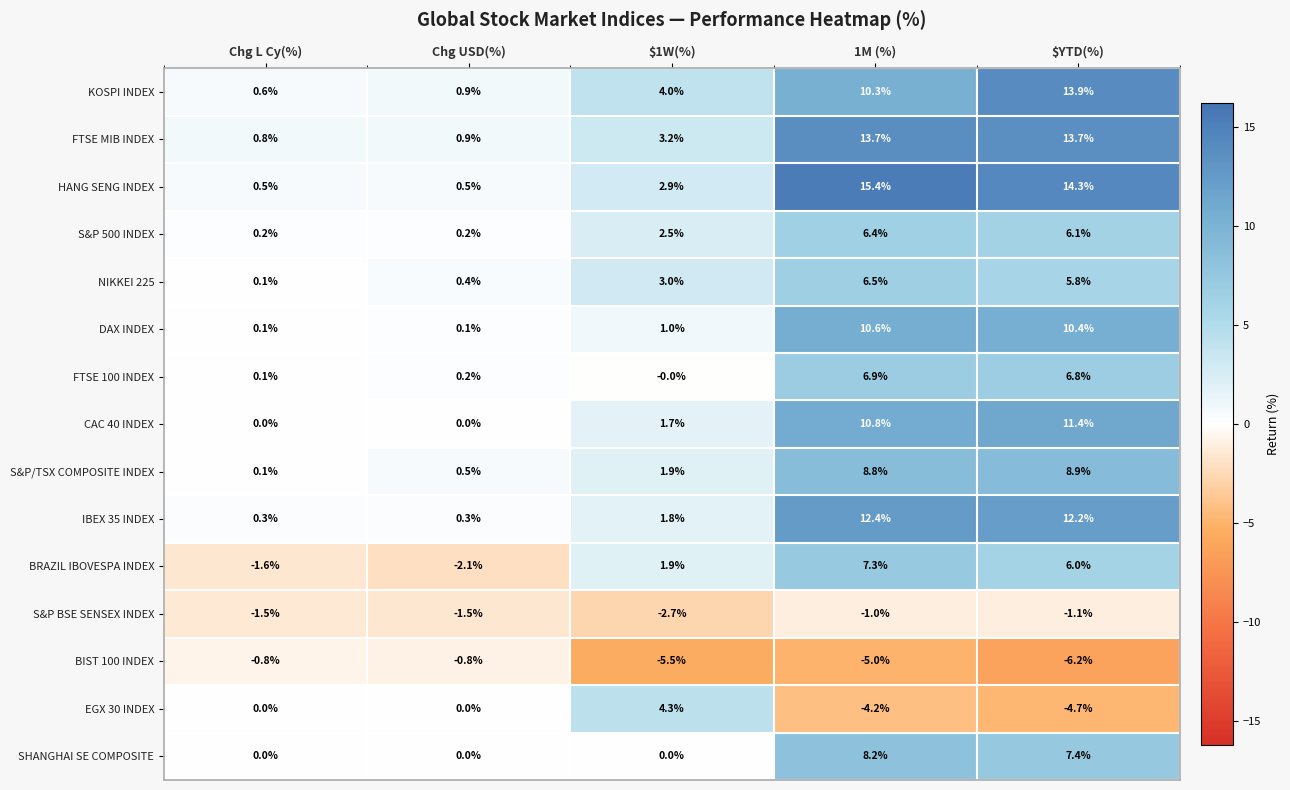

What is the total value across all series at Chg USD(%)?

-0.4